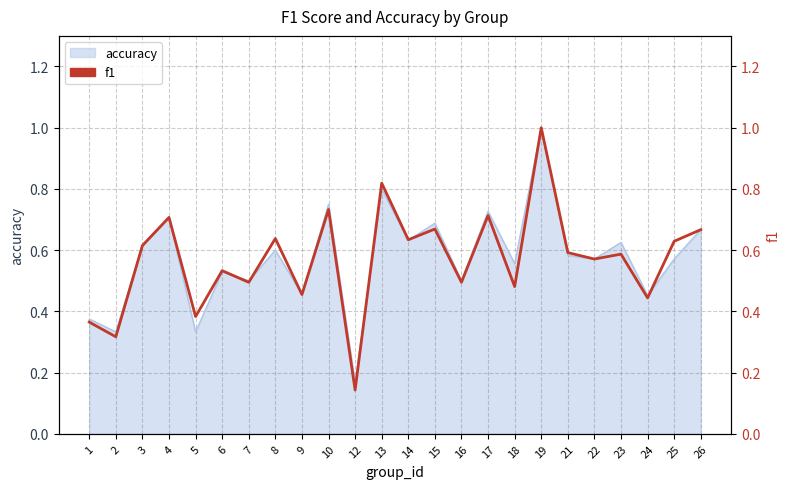

What is the value of the 5th point from the left?

0.4